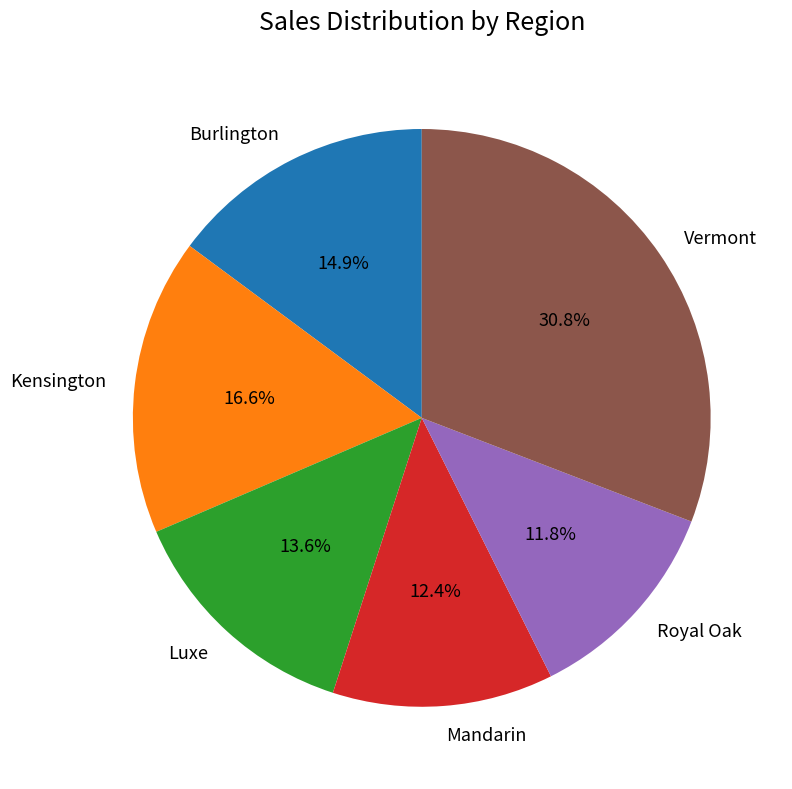

What percentage is the Burlington slice, to the nearest percent?

15%